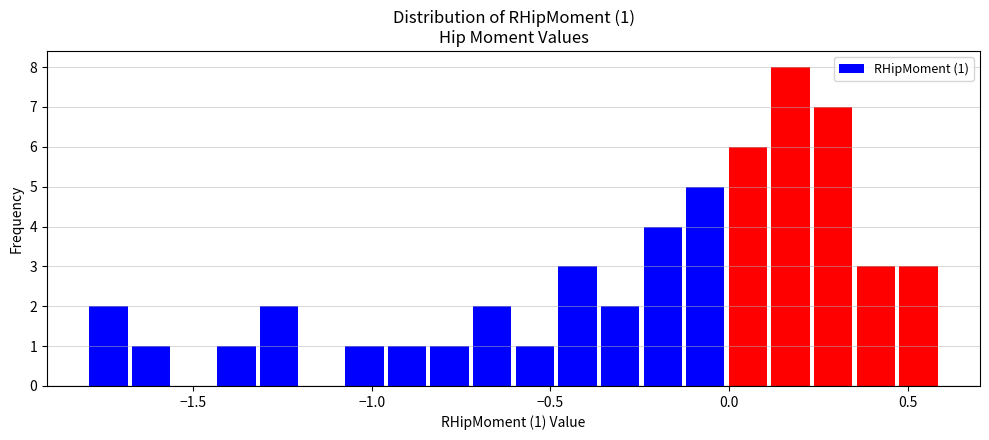

Around what value on the x-axis is the tallest bar? Give the approximate position of its centre, as read against the axis.

0.15